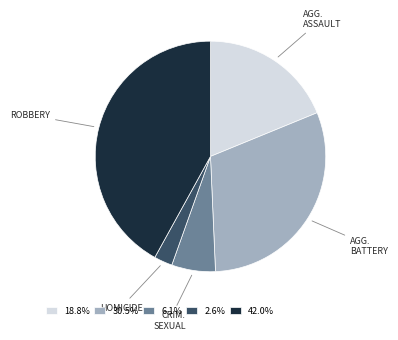

Approximately how many times larger is the value at 6.1% compared to 18.8%?

0.3